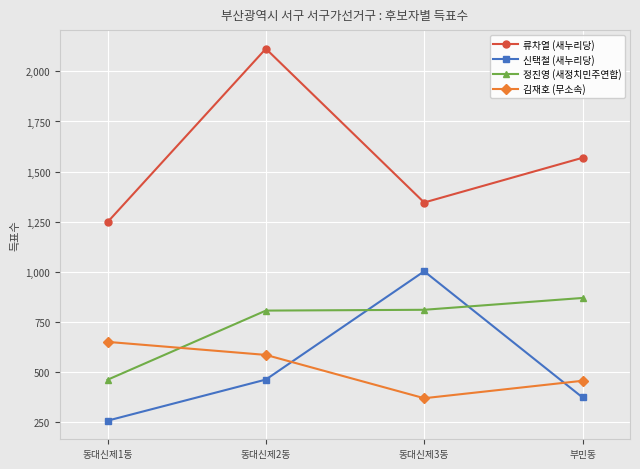

At which category is the sum across all series the highest?

동대신제2동